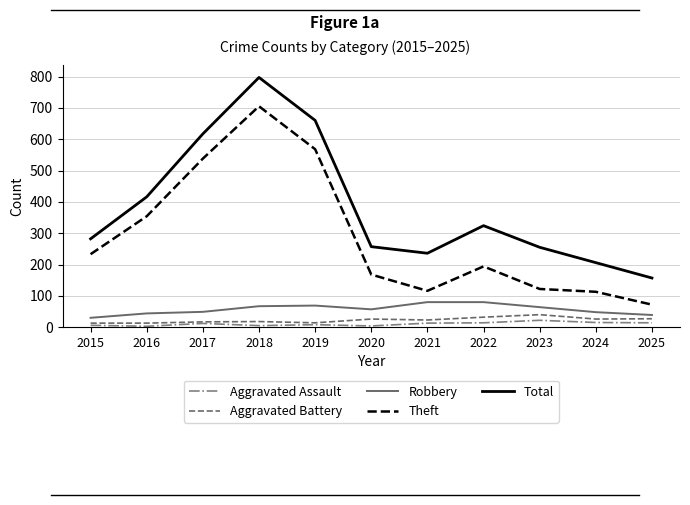

Which series changed the most between 2017 and 2021?

Theft